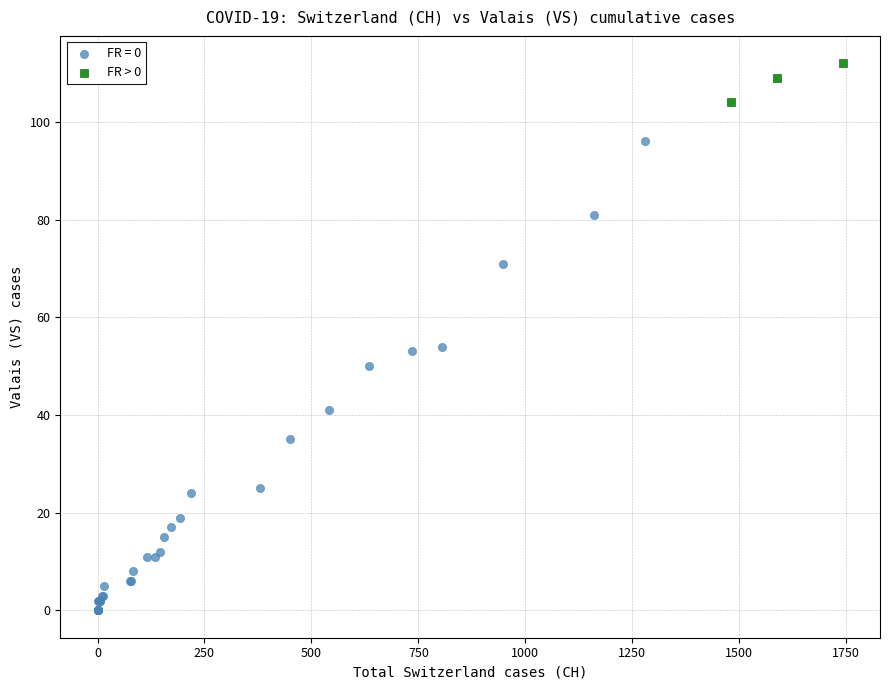

Which series reaches the maximum Y coordinate?

FR > 0